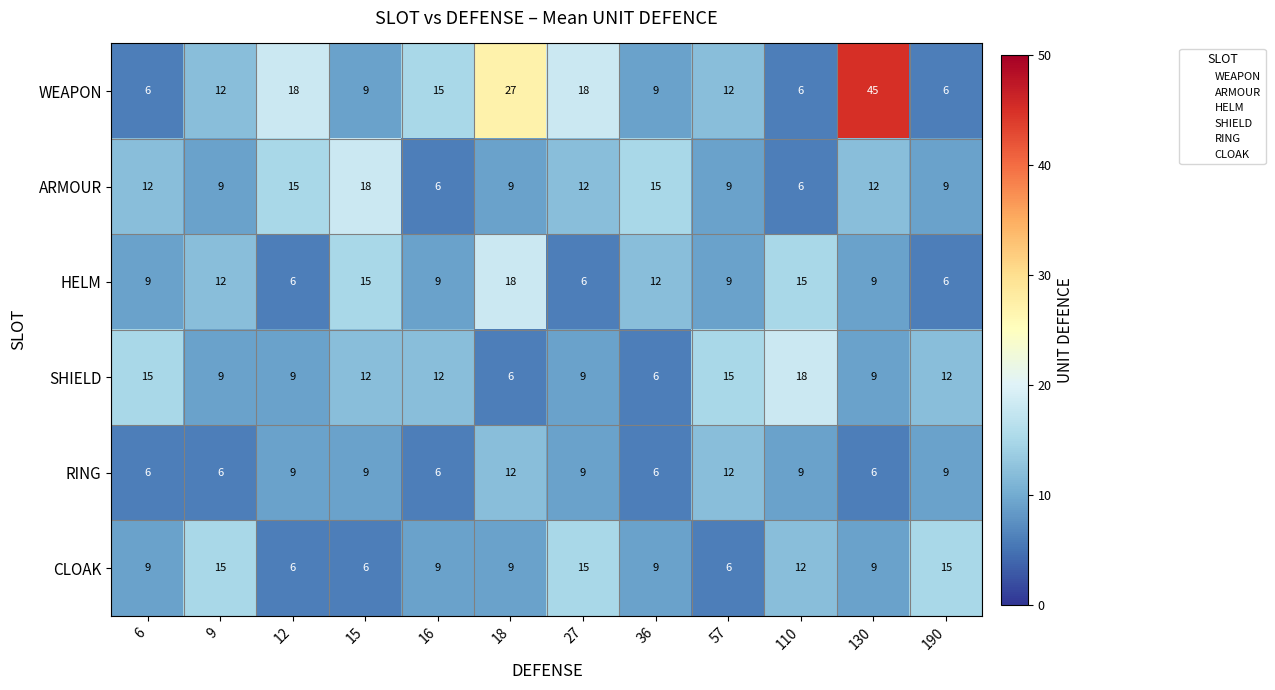

Count the RING values in the range 6 to 9.

10